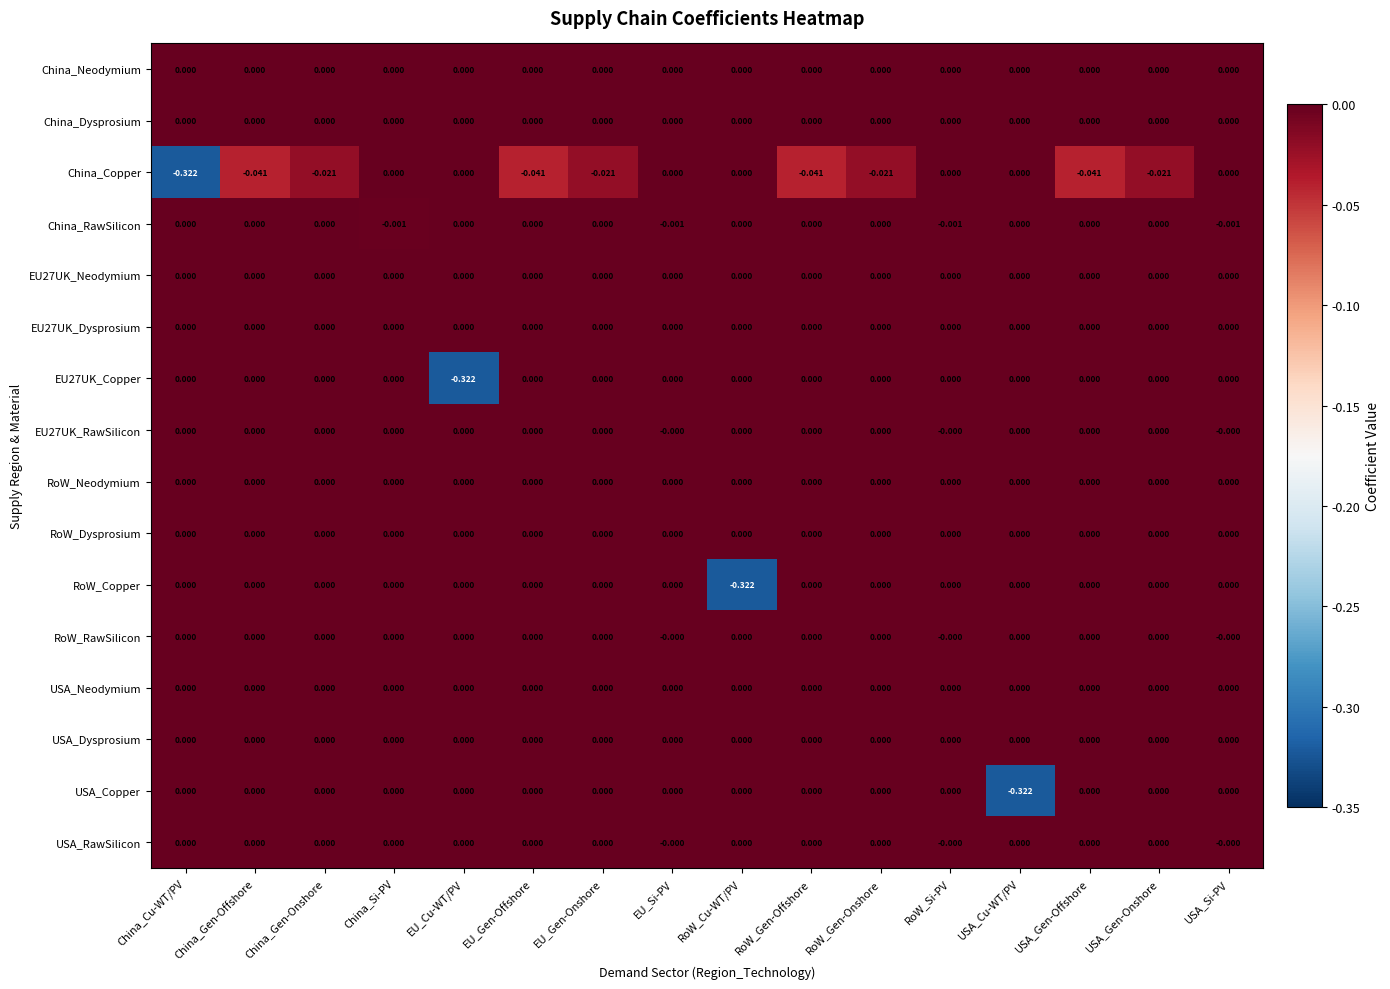

How many data points does each series have?

16